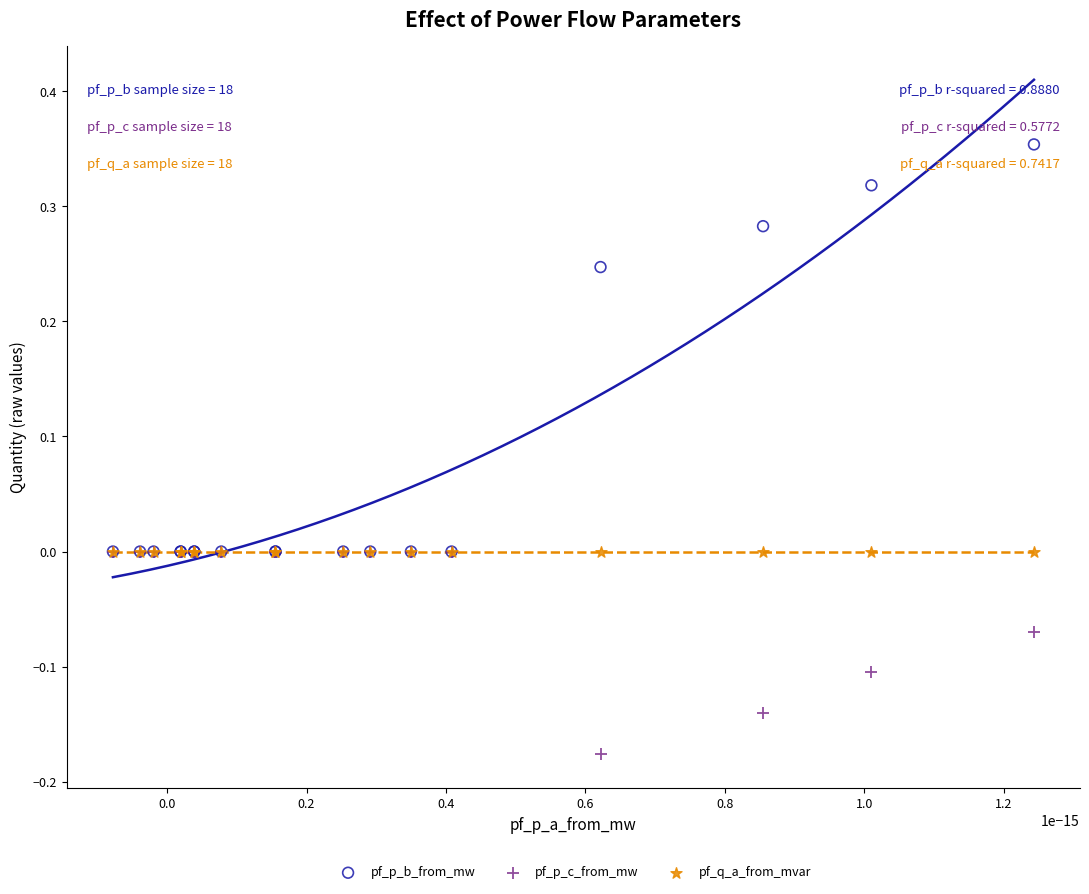

What are all the series names shown in the legend?

pf_p_b_from_mw, pf_p_c_from_mw, pf_q_a_from_mvar